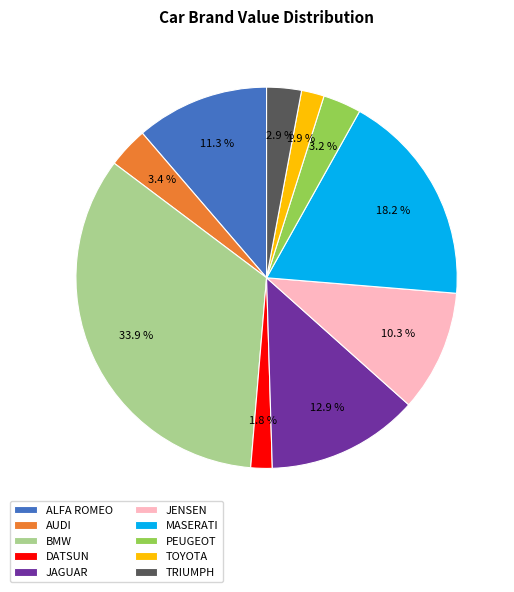

What is the largest slice in the pie chart?

BMW